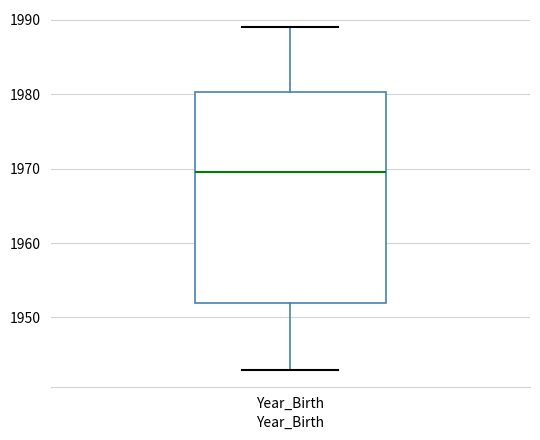

Read this box plot against the y-axis: the position of the median line, the range covered by the box, and the ends of both whiskers. The values are not printed on the chart, so give them approximately, as read against the axis.

median 1970, box 1952 to 1980, whiskers 1943 to 1989